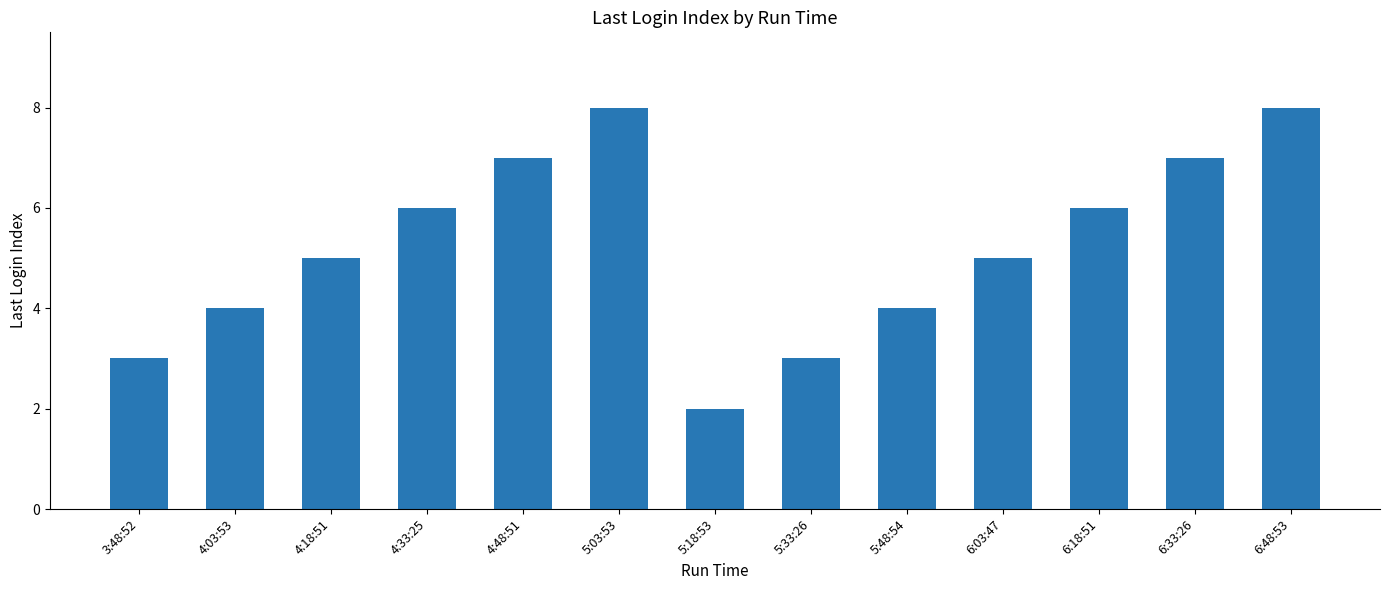

Is it true that the value at 4:03:53 is 4?

True